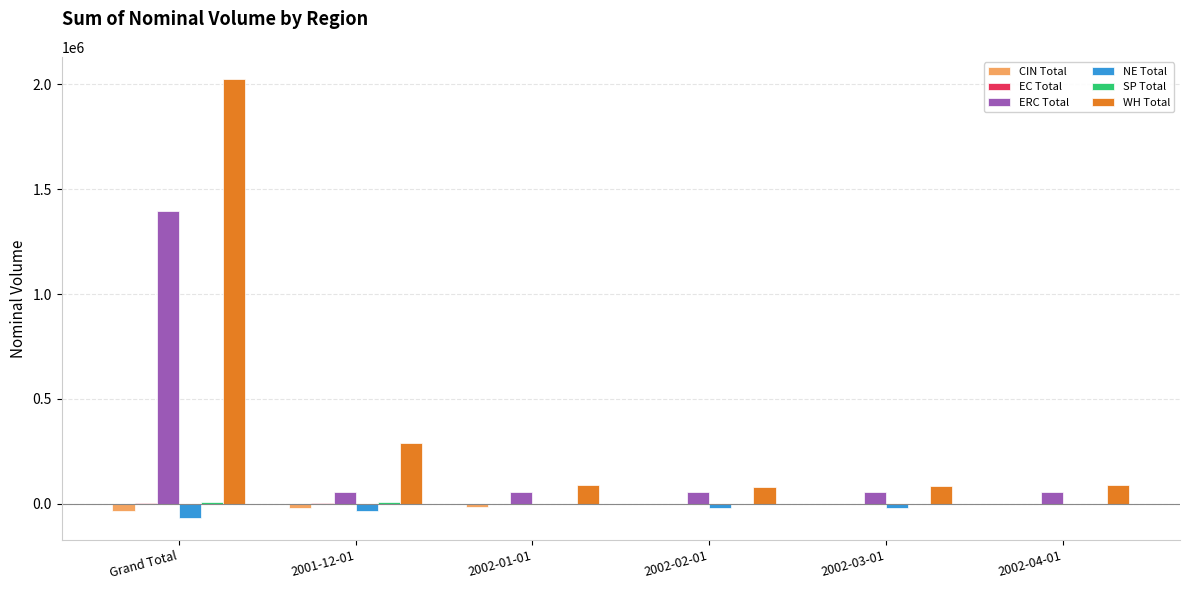

Is it true that CIN Total equals 0 at 2002-03-01?

True